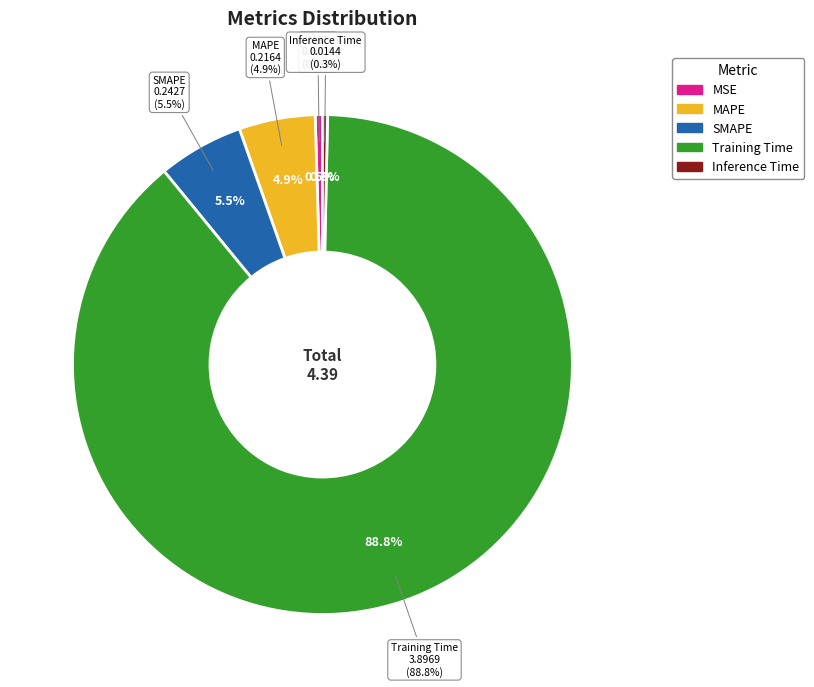

What is the total percentage of Training Time and SMAPE?

94.3%